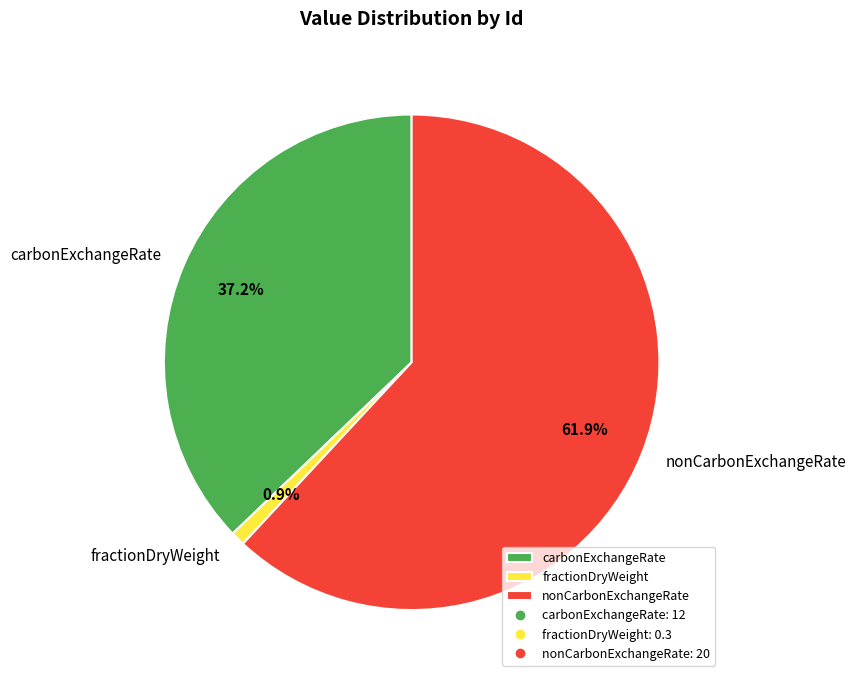

True or false: fractionDryWeight accounts for 11% of the total.

False